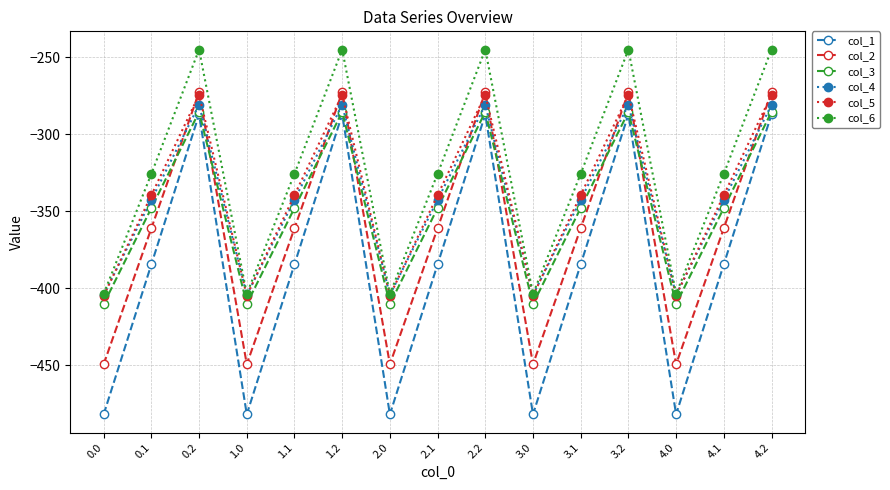

What is the lowest value of the col_2 series?

-449.5